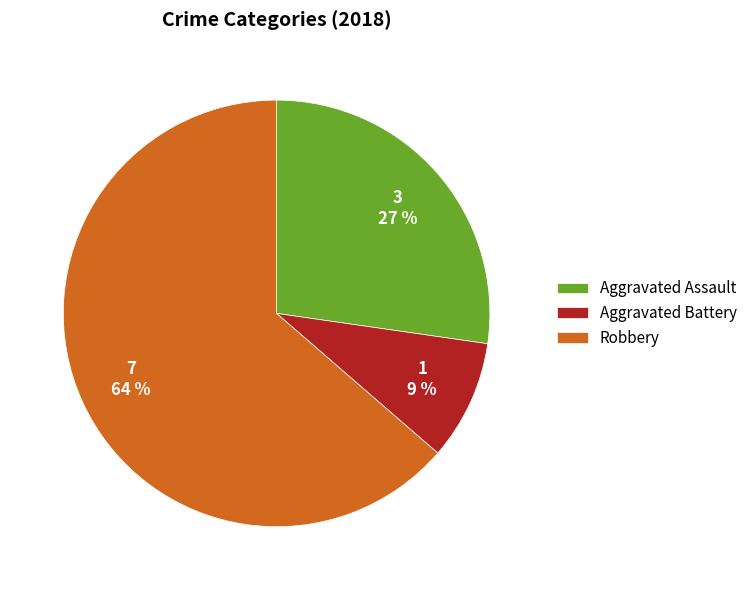

To the nearest percent, what is the difference between the largest and smallest slice percentages?

55%